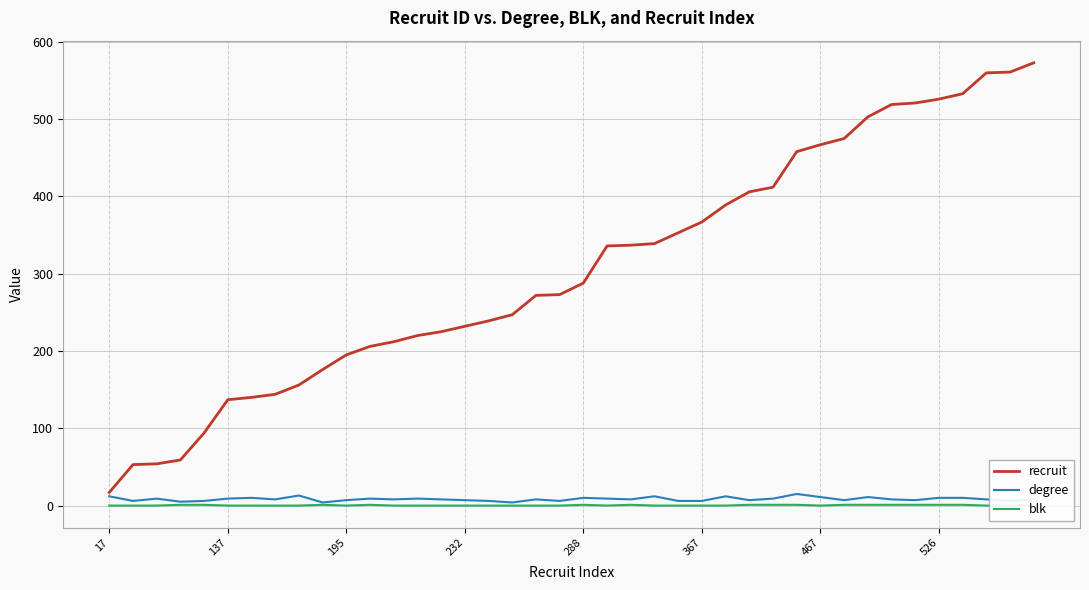

List the series in order of their peak value, lowest first.

blk, degree, recruit